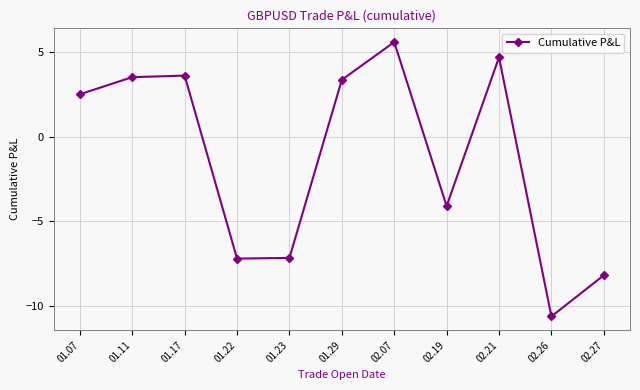

True or false: there are more than 2 points higher than both neighbors.

True